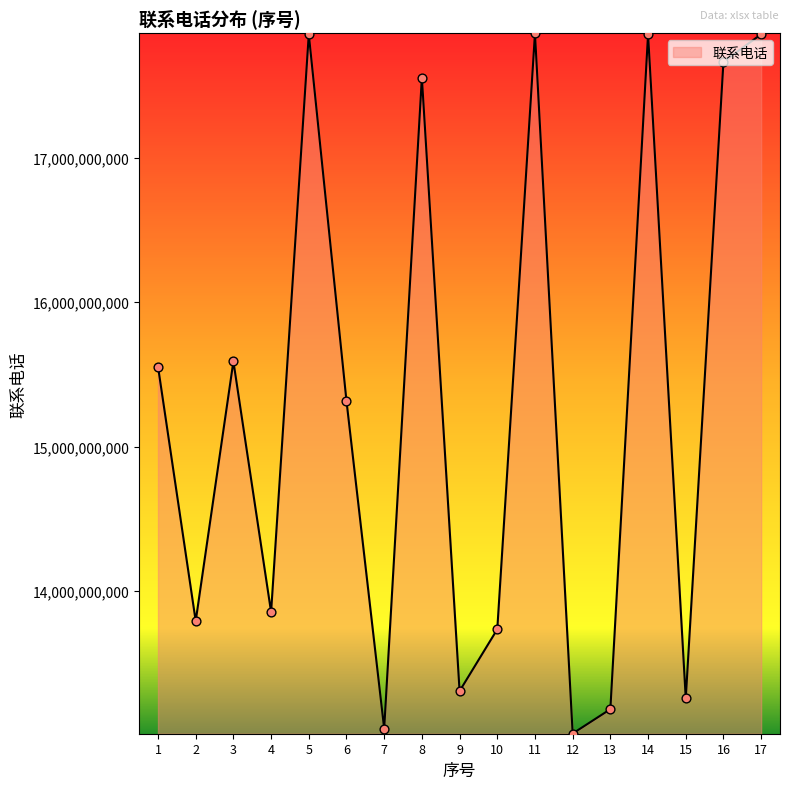

What is the change in value from 3 to 4?

-1735851336